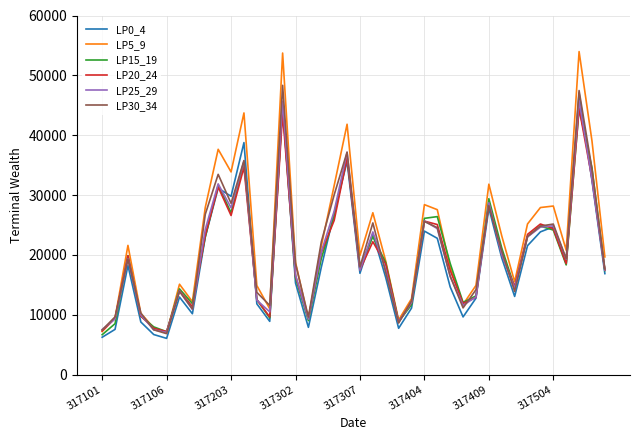

What is the smallest value displayed?

6047